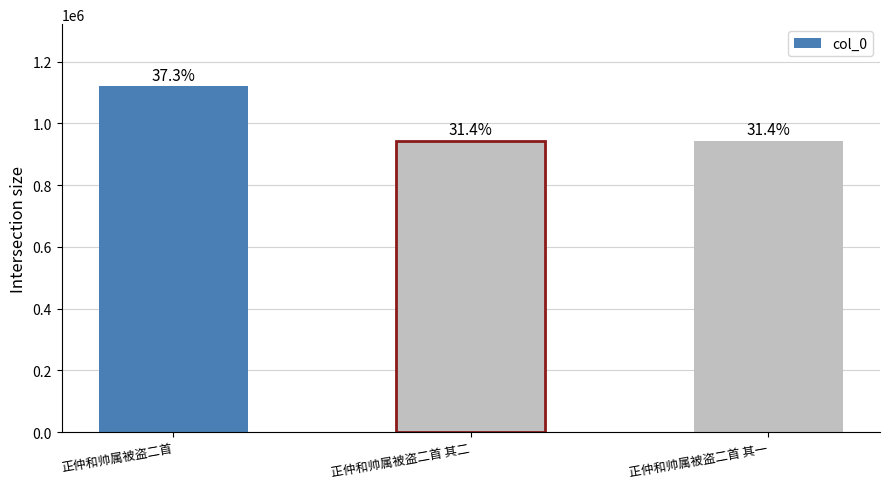

The value at 正仲和帅属被盗二首 其二 is 942994. True or false?

True